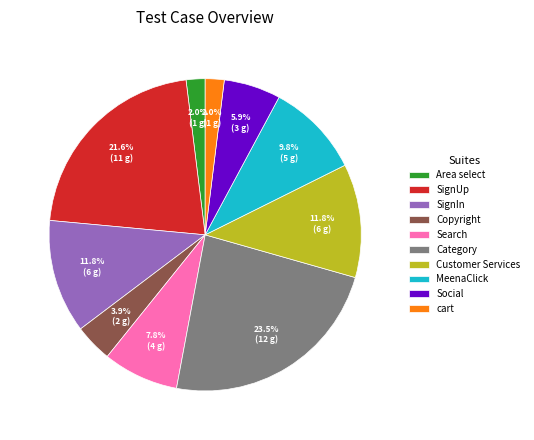

Do Customer Services and Category together represent more than half of the pie?

No